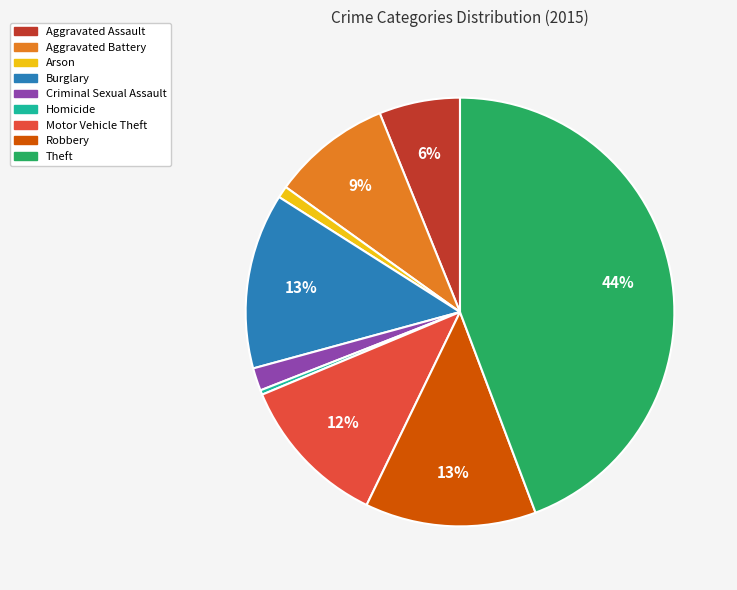

Count the number of slices in the pie.

9